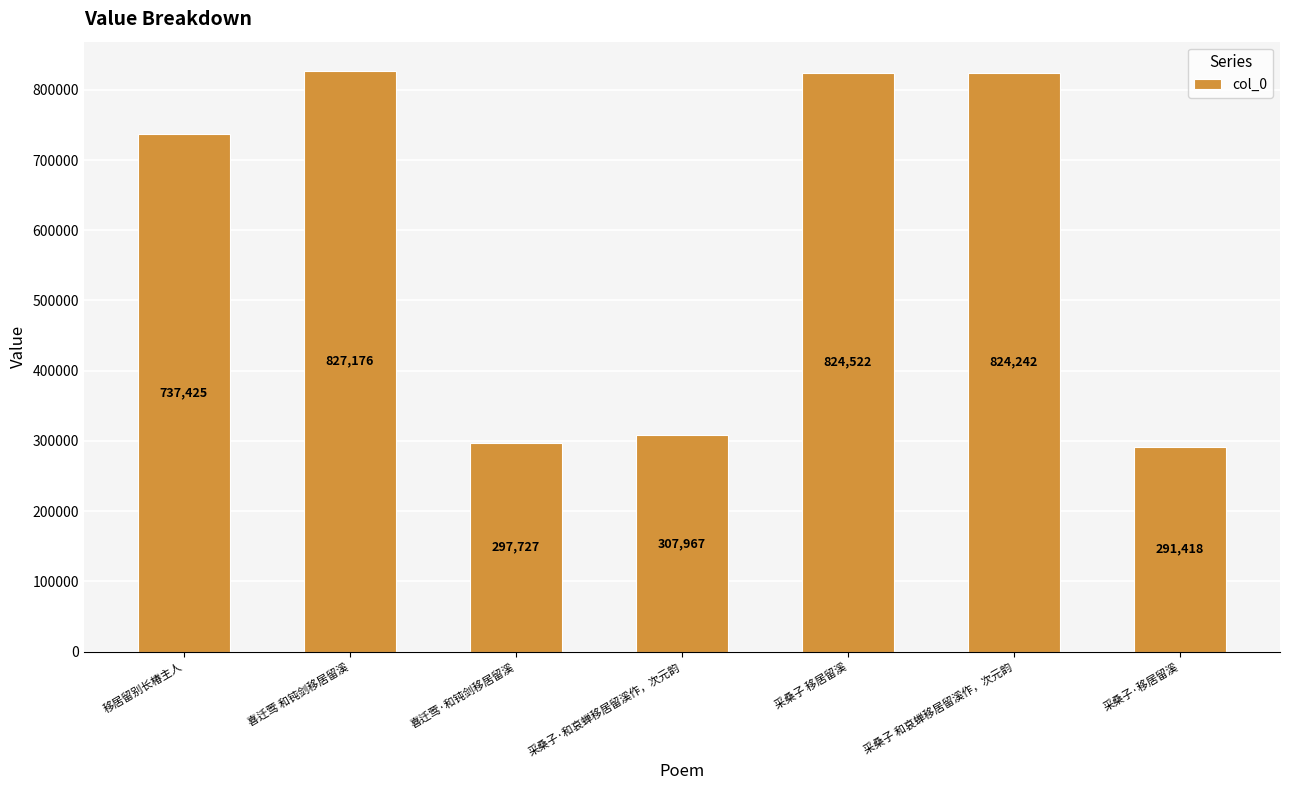

Approximately how many times larger is the value at 采桑子·移居留溪 compared to 采桑子 移居留溪?

0.4